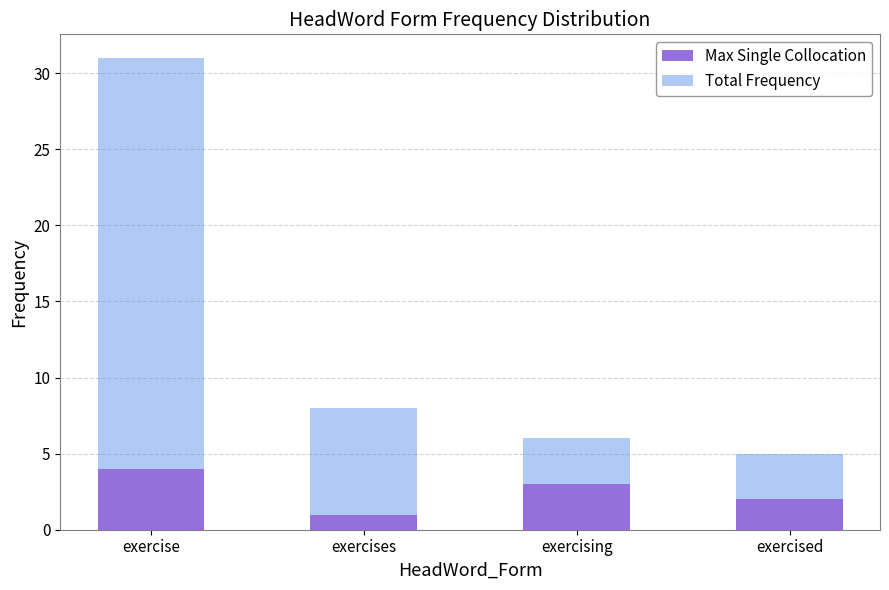

How many values in the Total Frequency series are below 8?

2